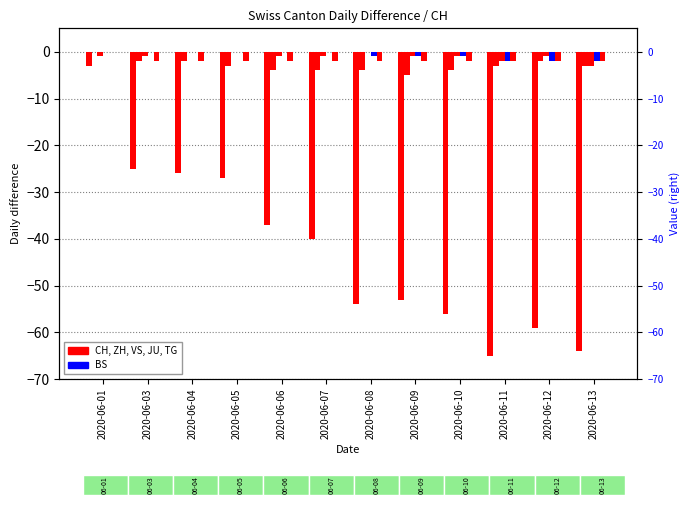

How many data points in VS are above -1?

3